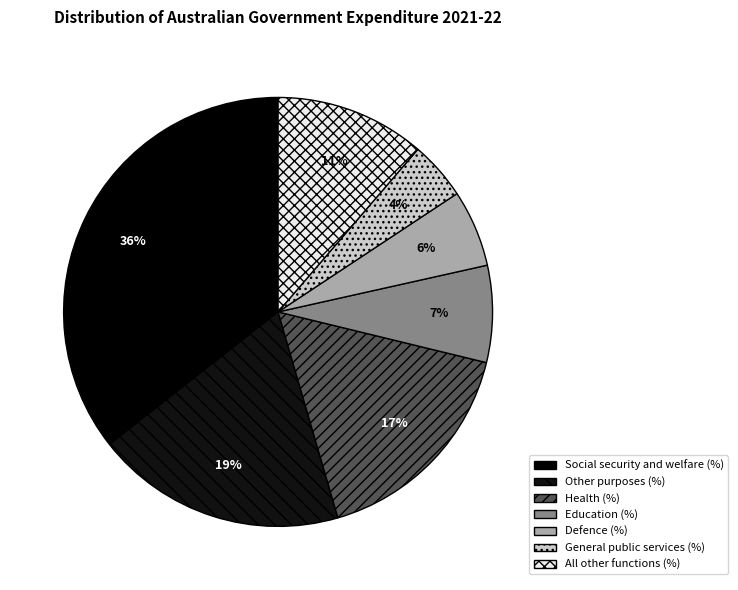

Does any single category account for the majority?

No